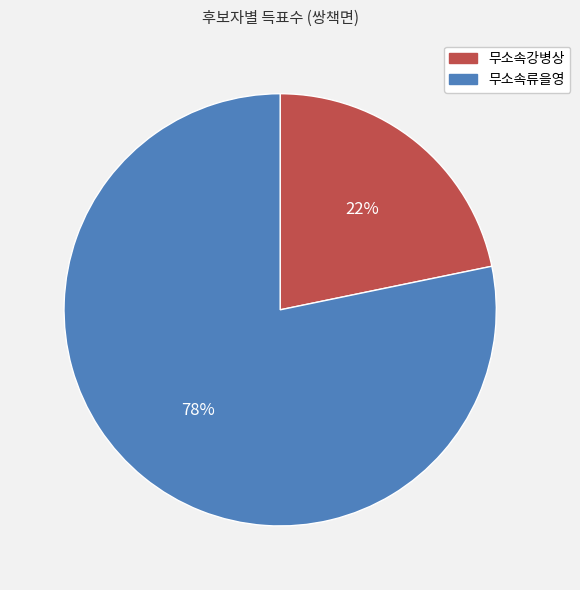

Which has a higher value, 무소속강병상 or 무소속류을영?

무소속류을영